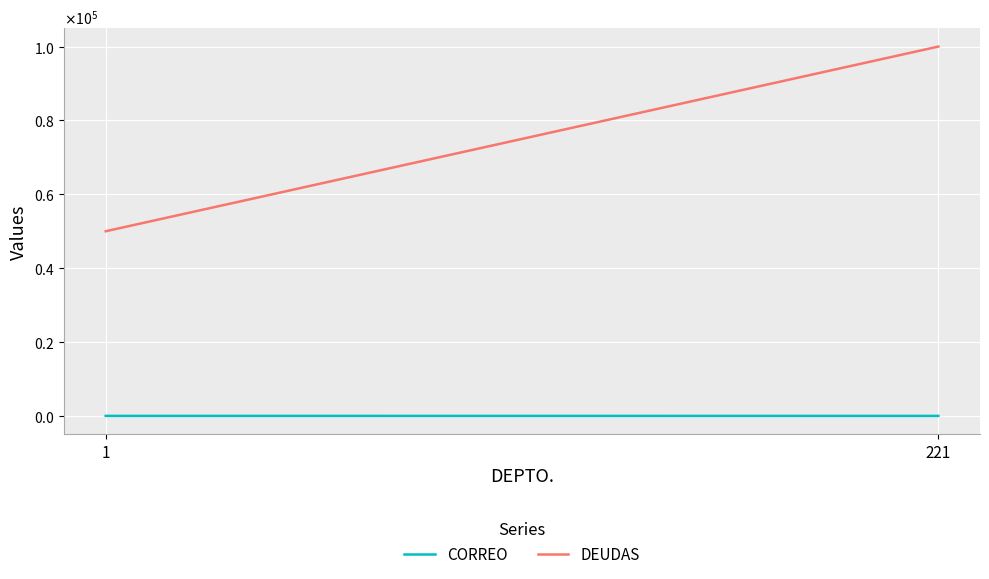

The value of CORREO at 221 is 4. True or false?

False